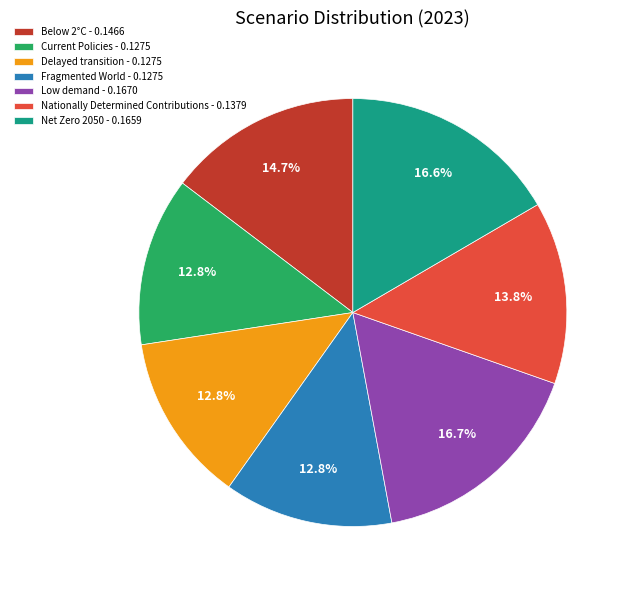

Is the sum of Delayed transition - 0.1275 and Net Zero 2050 - 0.1659 greater than half?

No